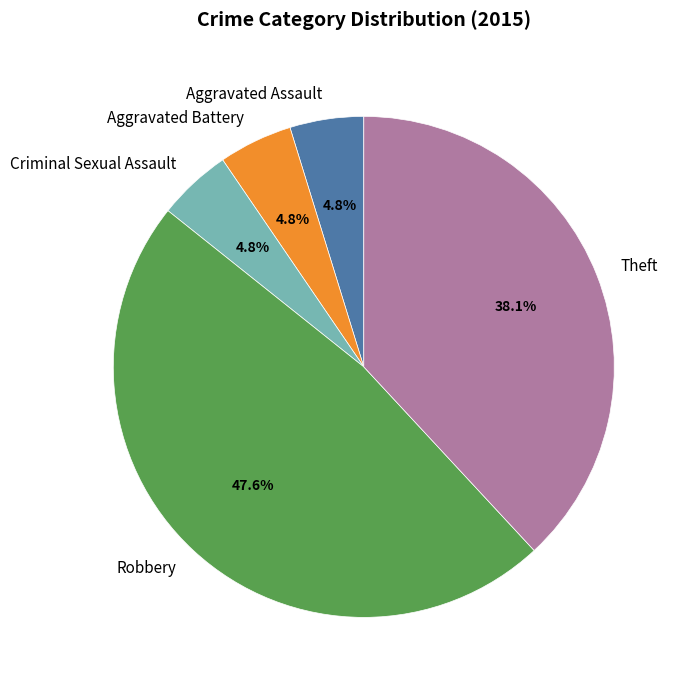

What is the largest slice in the pie chart?

Robbery